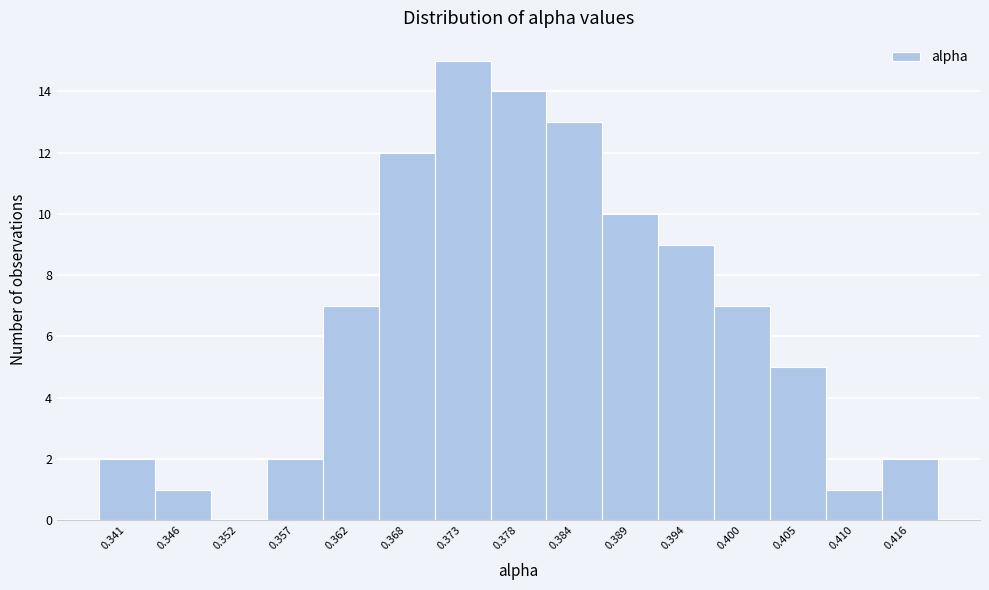

Over which range of the x-axis is the bar tallest?

0.370 to 0.376